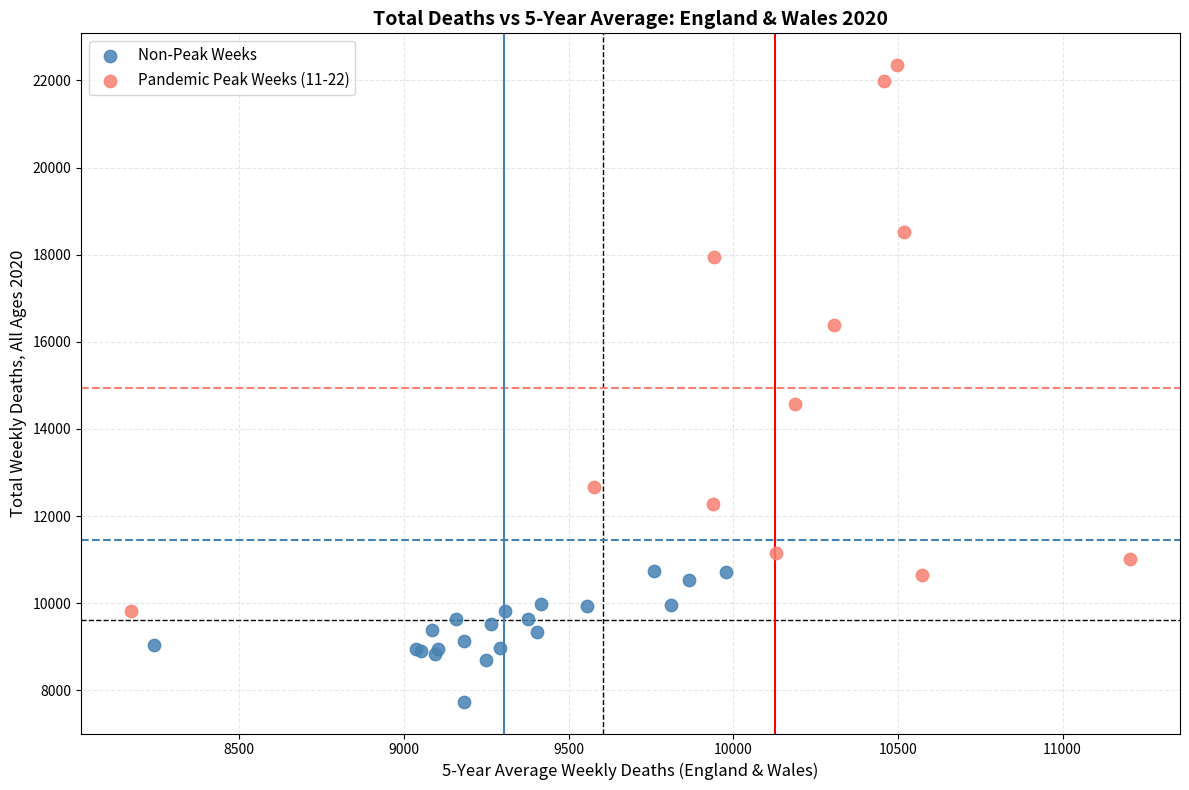

Which series has the largest Y range (max minus min)?

Pandemic Peak Weeks (11-22)